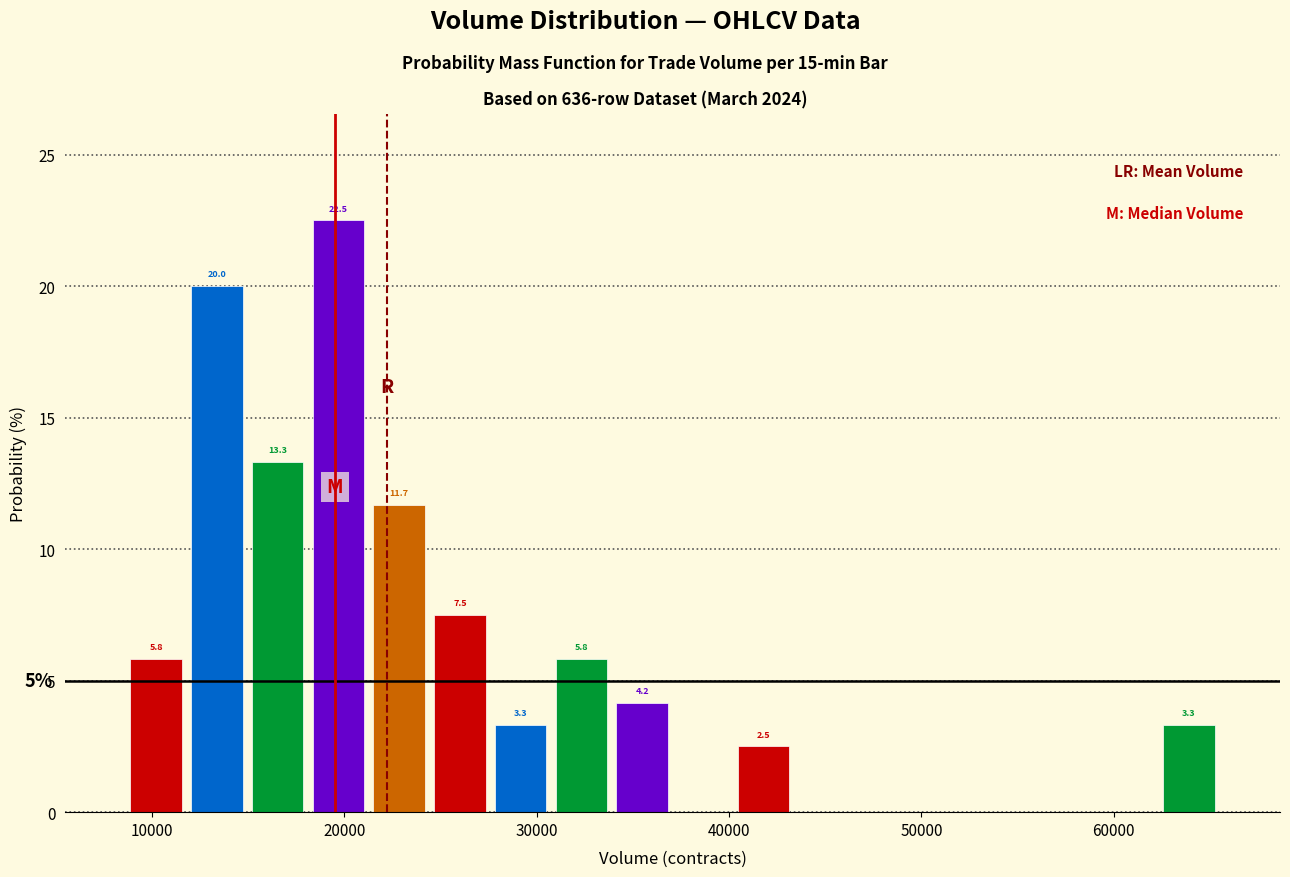

Around what value on the x-axis is the tallest bar? Give the approximate position of its centre, as read against the axis.

20000